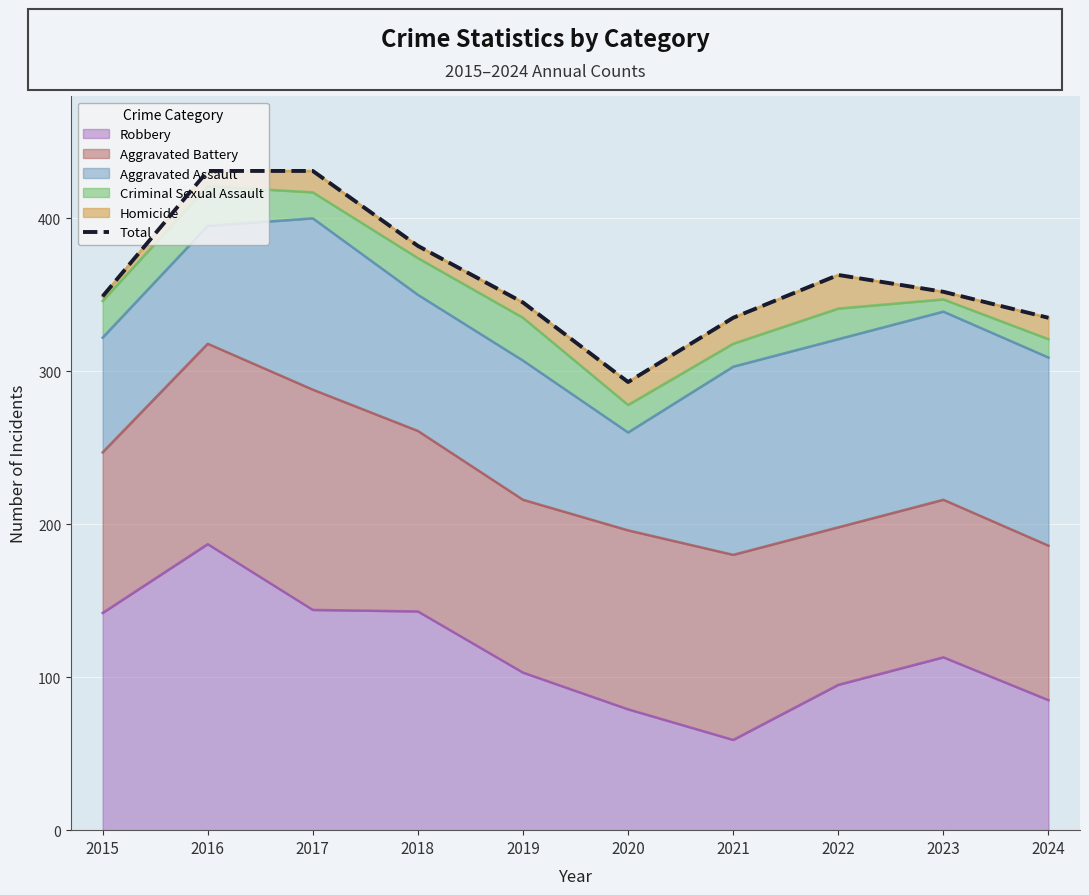

What is the difference between the maximum and second lowest values?

96